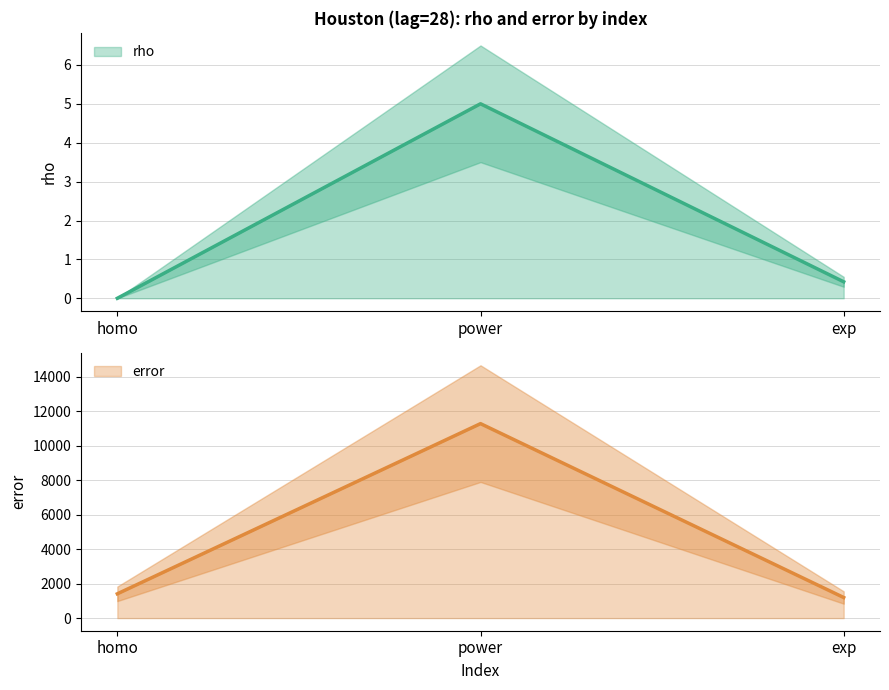

Where does the exp series first go above 1193?

error